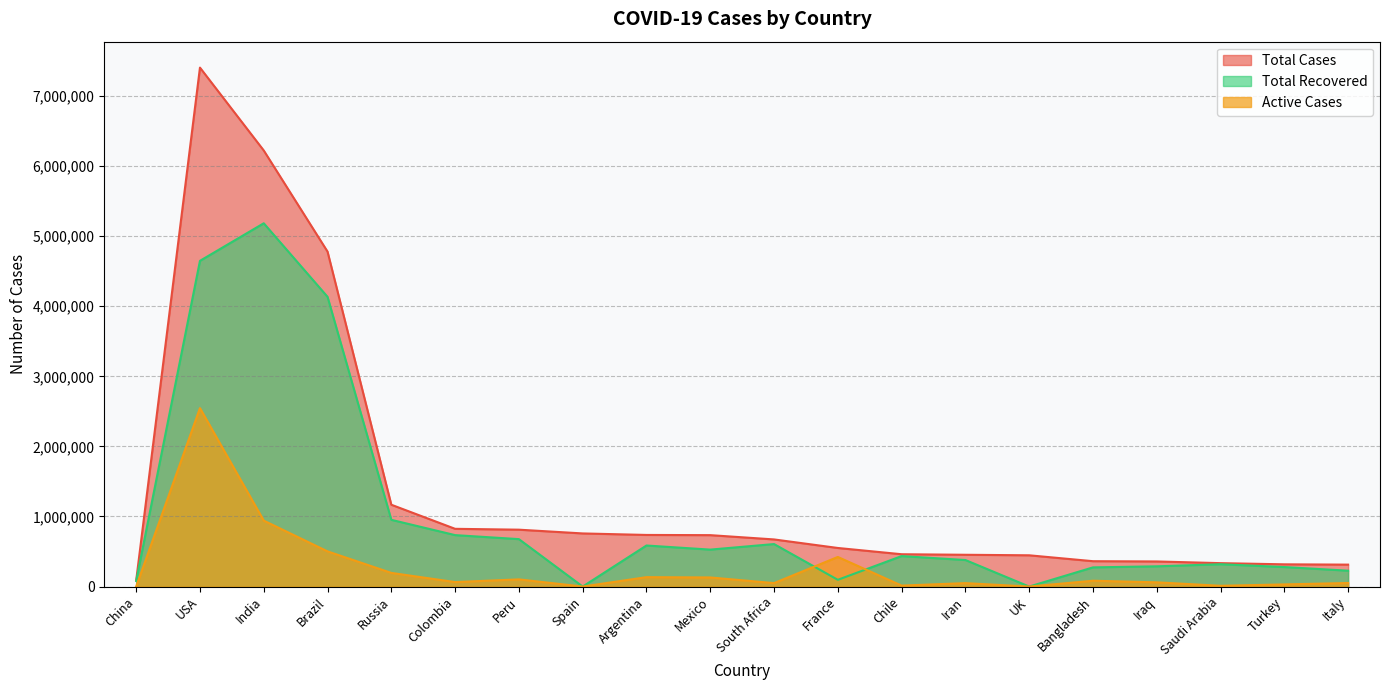

Rank the categories by Active Cases value from highest to lowest.

USA, India, Brazil, France, Russia, Argentina, Mexico, Peru, Bangladesh, Colombia, Iraq, Italy, South Africa, Iran, Turkey, Chile, Saudi Arabia, China, Spain, UK